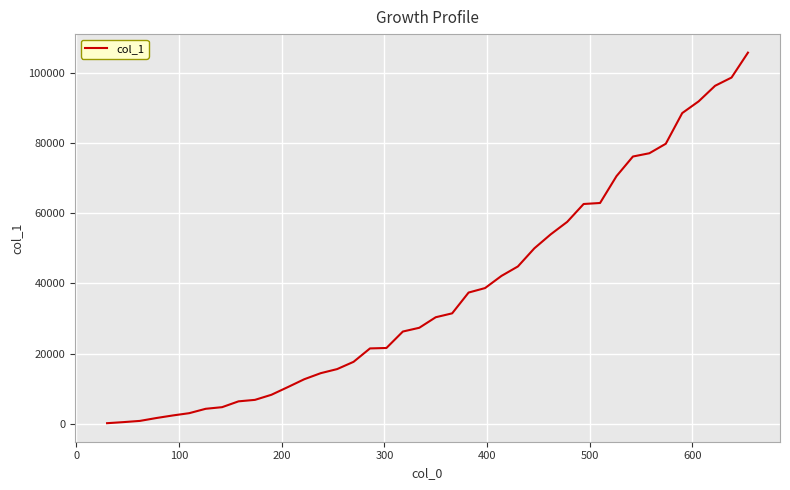

What is the difference between the second highest and second lowest values?

98054